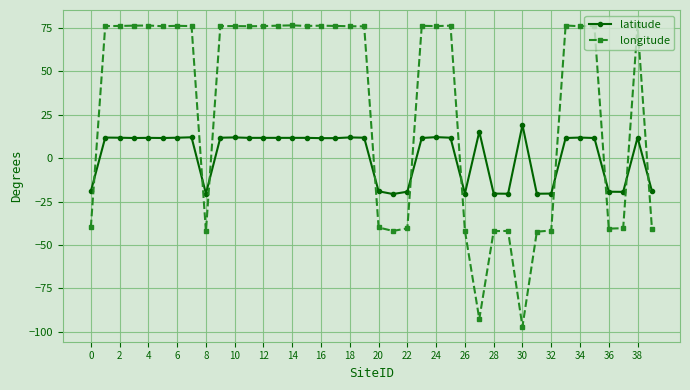

What is the minimum value for latitude?

-20.6